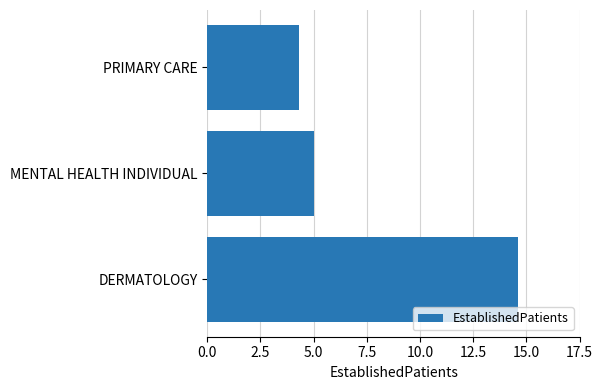

Rank the categories by value from lowest to highest.

PRIMARY CARE, MENTAL HEALTH INDIVIDUAL, DERMATOLOGY